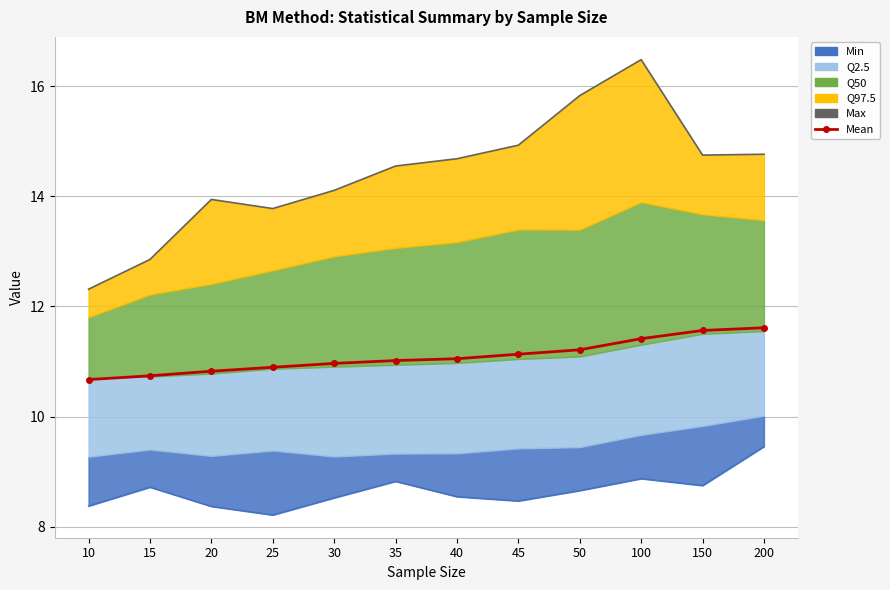

True or false: Max and Mean intersect in this chart.

False